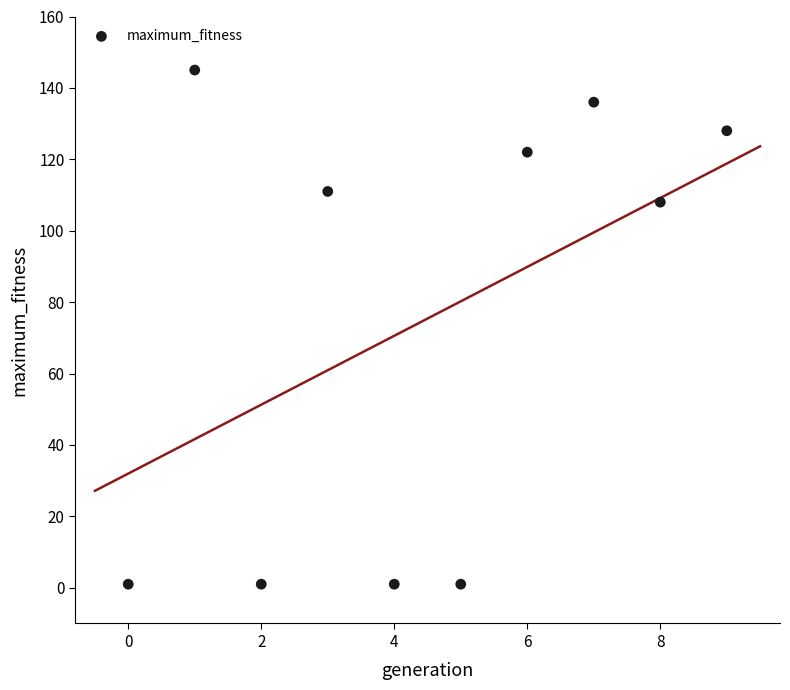

What Y value in the scatter plot is closest to 73?

108